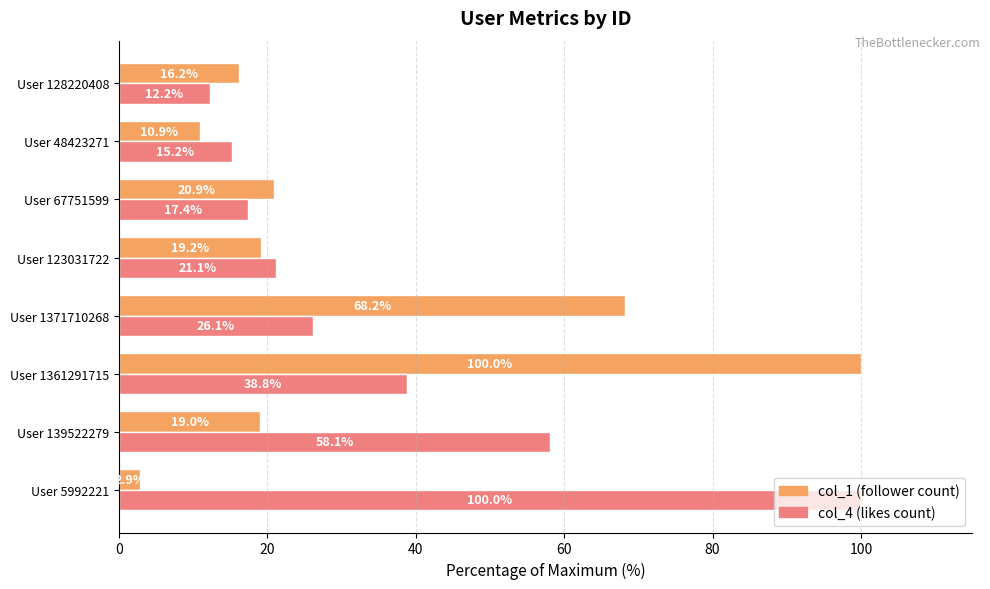

What is the minimum value shown in the chart?

2.9